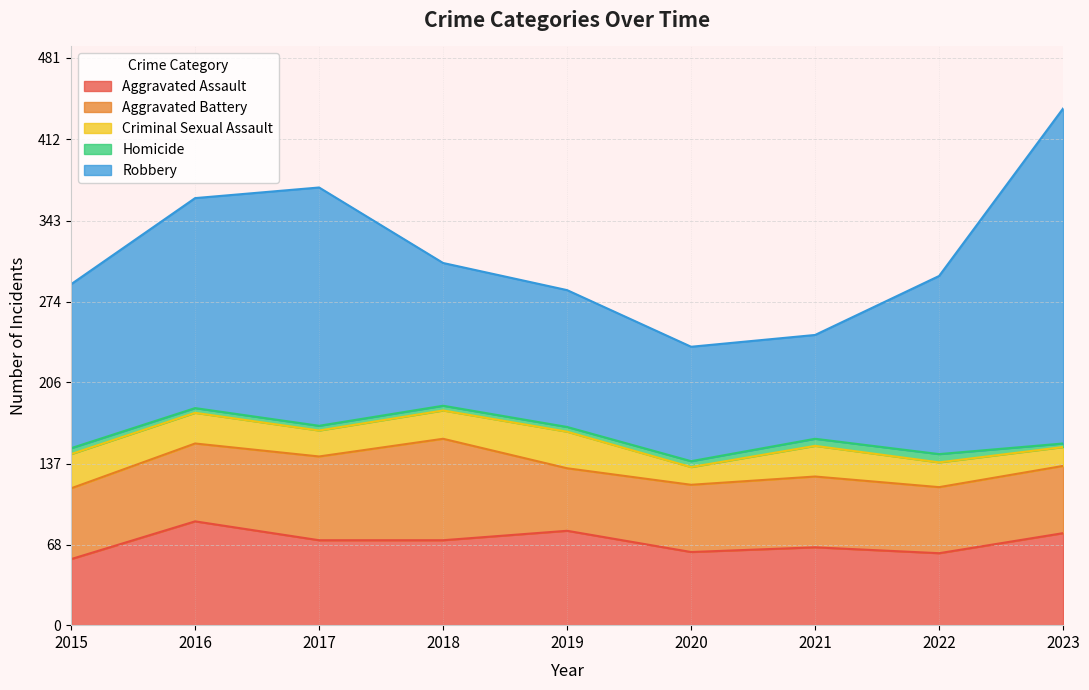

What is the difference between the highest and lowest values at 2020?

92